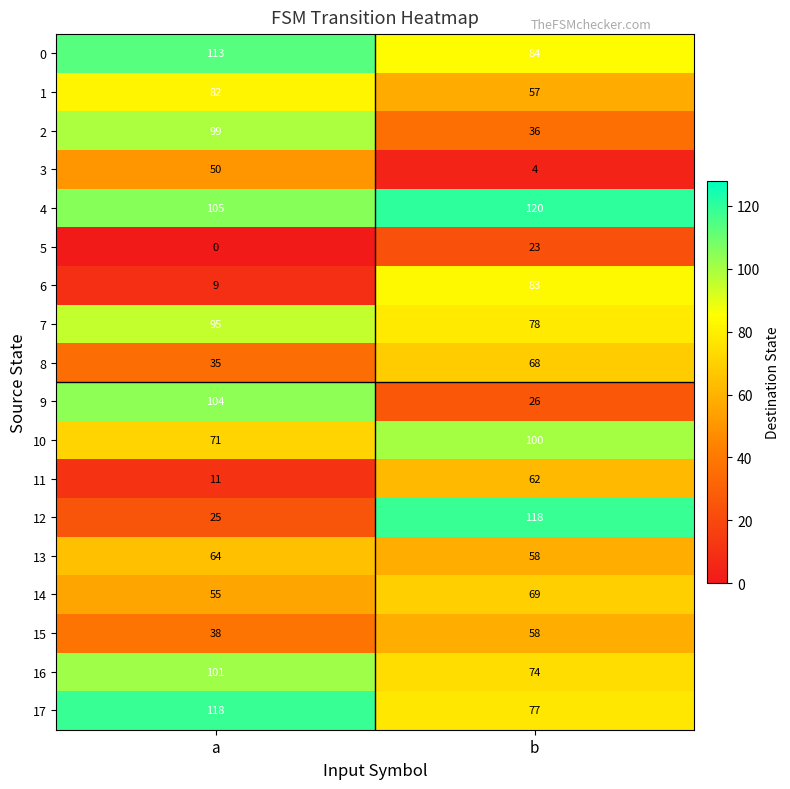

At which category is the sum across all series the highest?

b